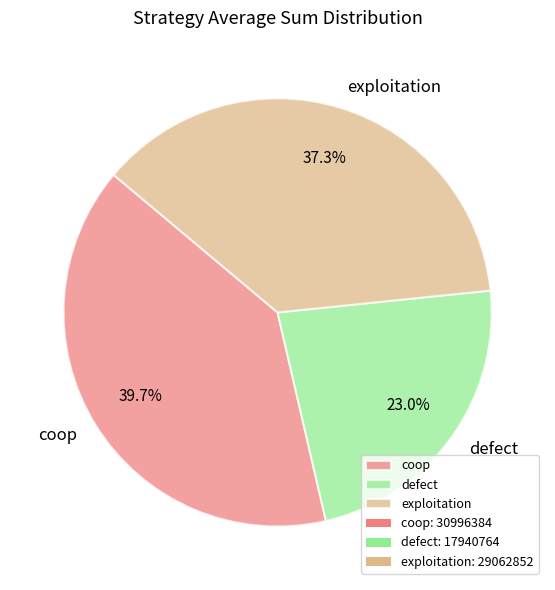

Count the number of slices in the pie.

3